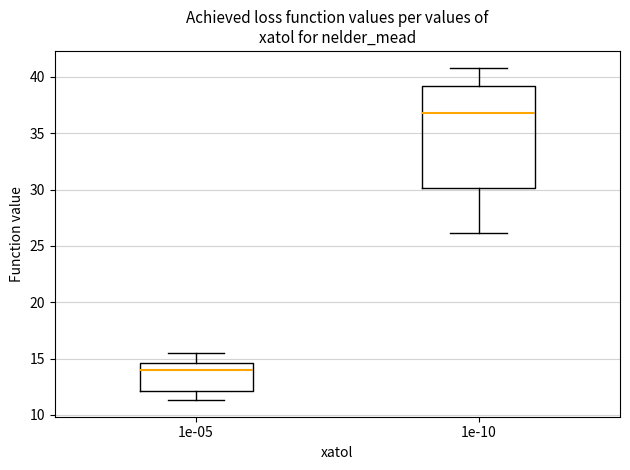

Reading left to right, transcribe this box plot: for each box, give where its median line is, the range the box spans, and where its two whiskers end, as read against the y-axis. The values are not printed on the chart, so give them approximately, as read against the axis.

1e-05: median 14.0, box 12.0 to 14.5, whiskers 11.5 to 15.5
1e-10: median 37.0, box 30.0 to 39.0, whiskers 26.0 to 41.0